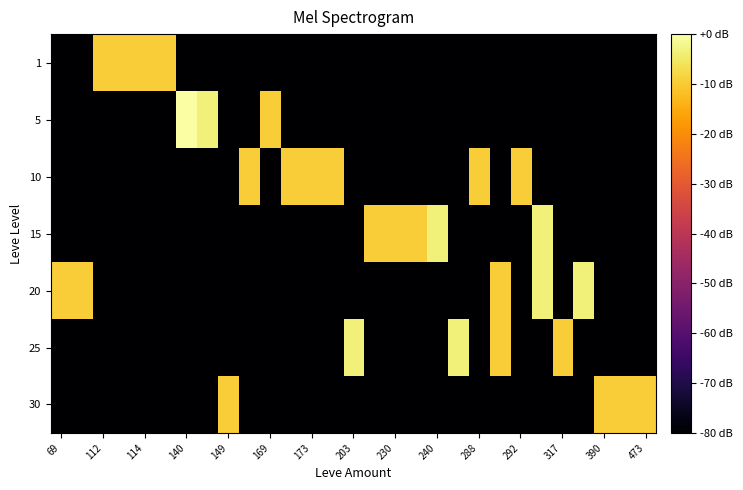

How many distinct data groups are displayed?

7